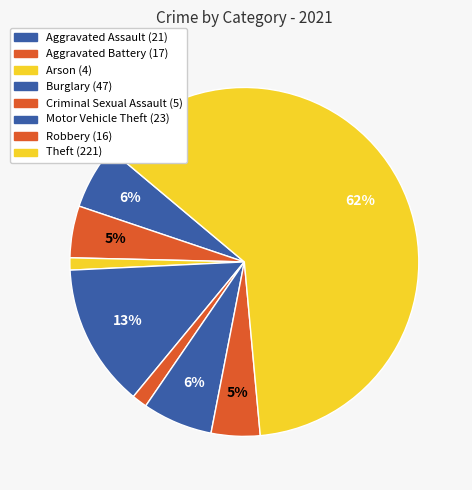

Which slice is the smallest?

Arson